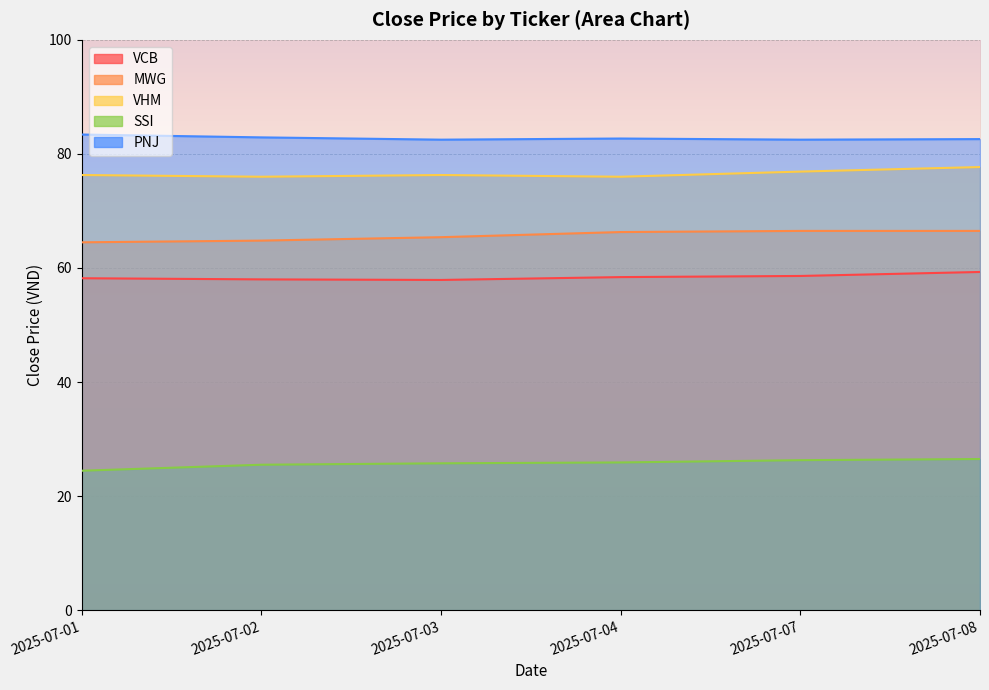

Between 2025-07-02 and 2025-07-07, which series saw the biggest shift?

MWG